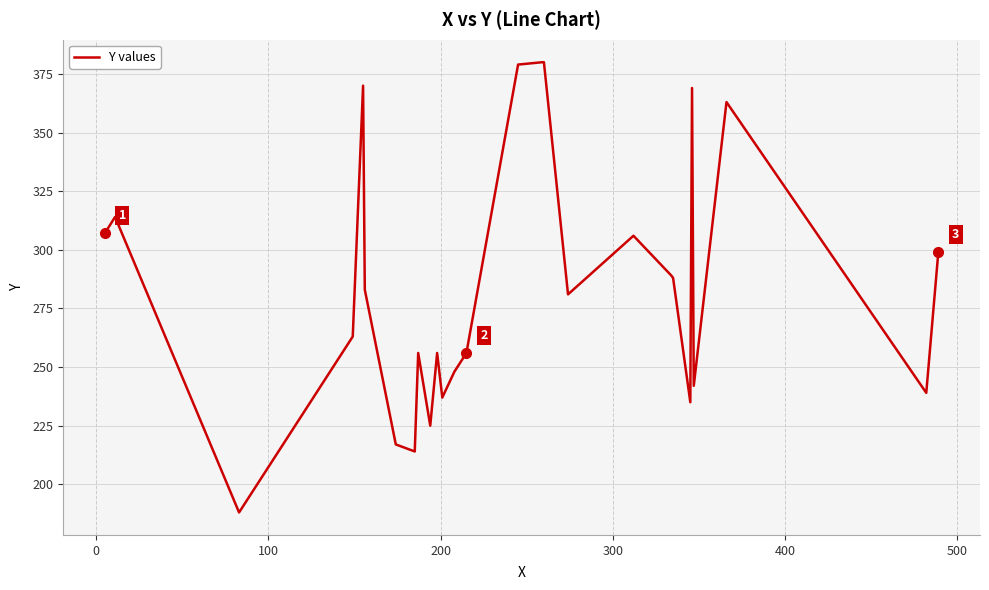

What is the difference between the maximum and minimum values?

192